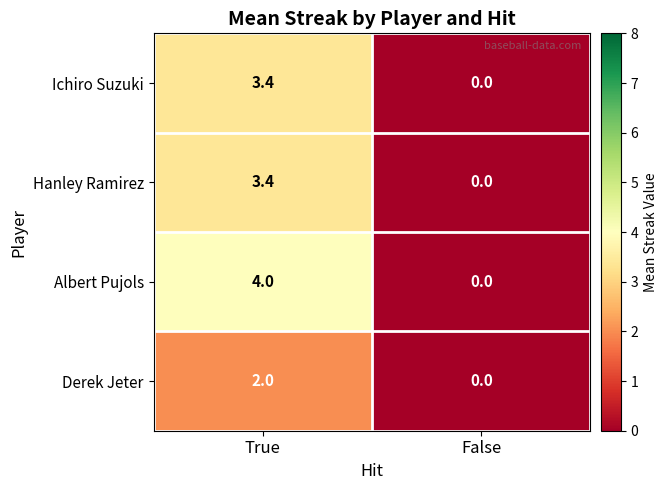

Count the number of data series in this chart.

4